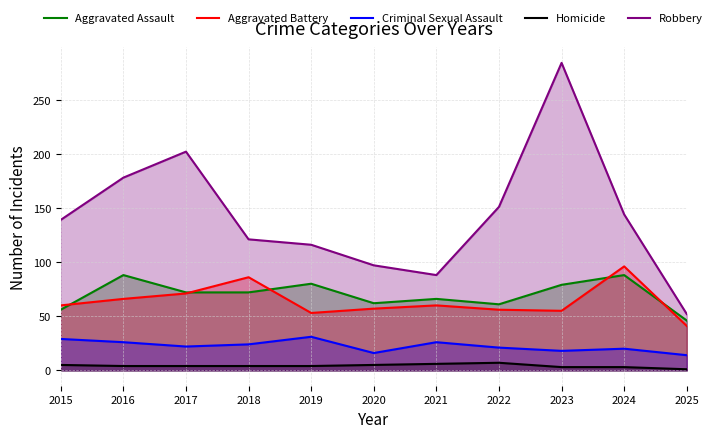

What is the smallest value displayed?

1